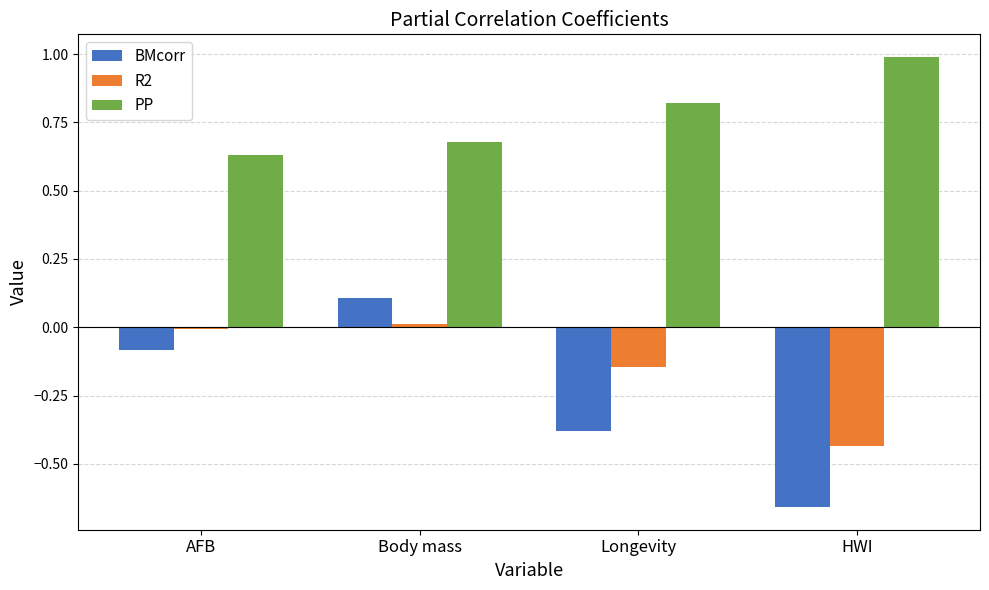

How many negative values does the BMcorr series have?

3